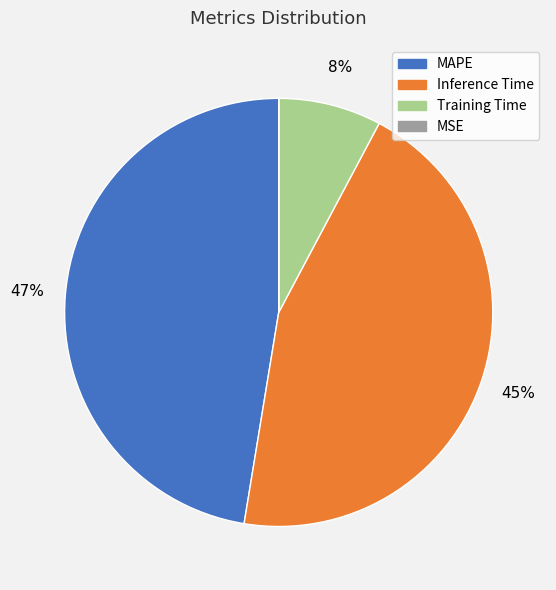

Do MAPE and Training Time together represent more than half of the pie?

Yes